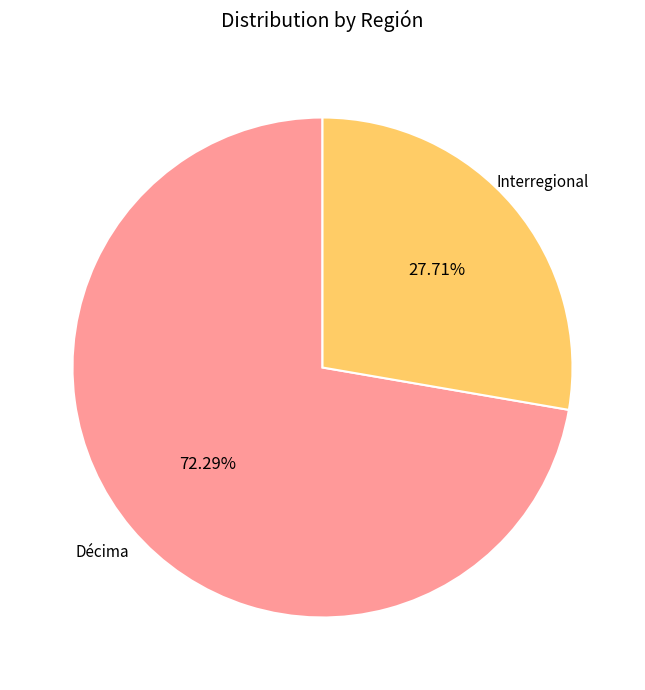

How many slices are in this pie chart?

2